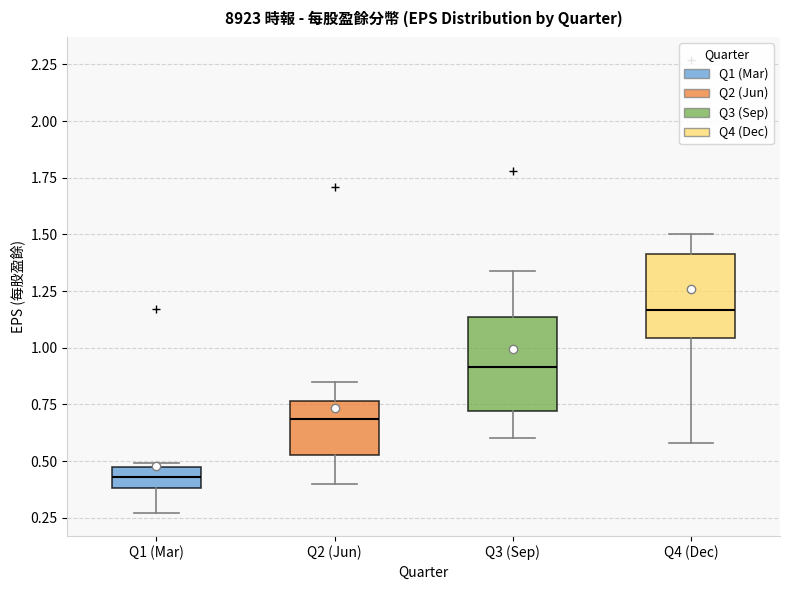

Reading left to right, transcribe this box plot: for each box, give where its median line is, the range the box spans, and where its two whiskers end, as read against the y-axis. The values are not printed on the chart, so give them approximately, as read against the axis.

Q1 (Mar): median 0.45 (inside the box), box 0.40 to 0.45, whiskers 0.25 to 0.50
Q2 (Jun): median 0.70, box 0.55 to 0.75, whiskers 0.40 to 0.85
Q3 (Sep): median 0.90, box 0.70 to 1.15, whiskers 0.60 to 1.35
Q4 (Dec): median 1.15, box 1.05 to 1.40, whiskers 0.60 to 1.50